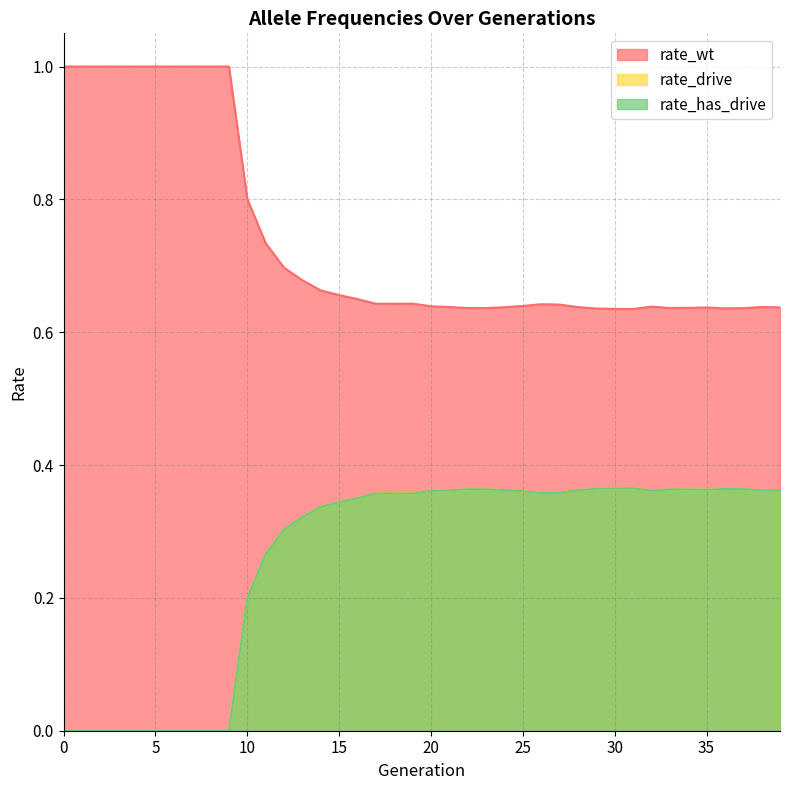

At 21, list the series in order from largest to smallest.

rate_wt, rate_drive, rate_has_drive